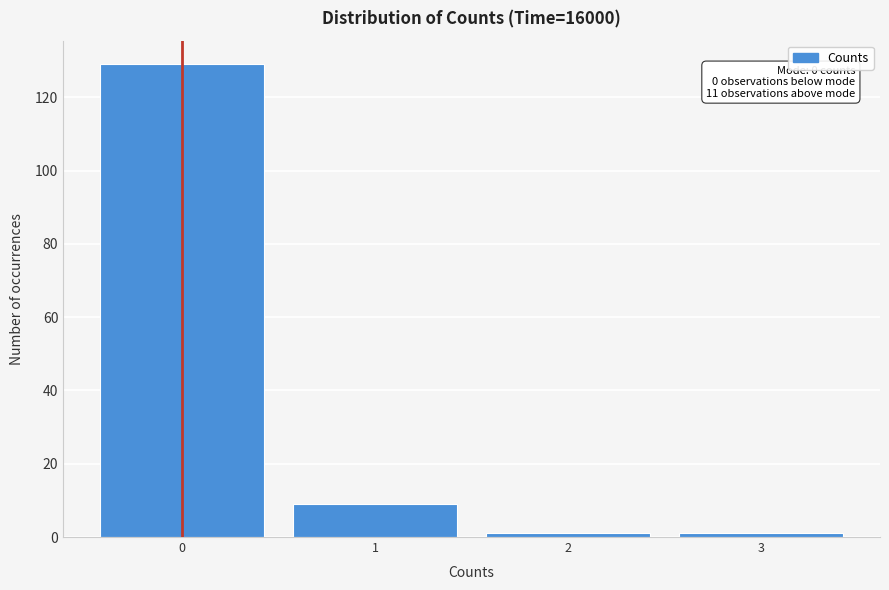

Which range on the x-axis has the tallest bar?

-0.5 to 0.5